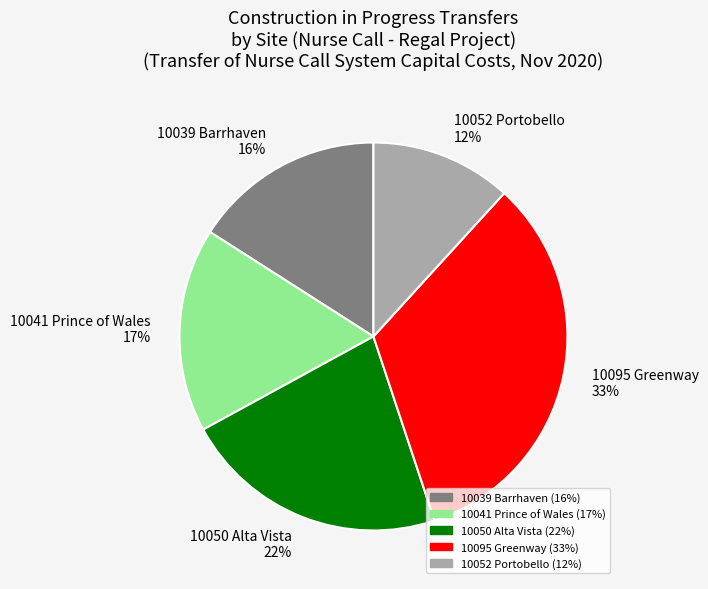

What percentage is the 10039 Barrhaven slice, to the nearest percent?

16%